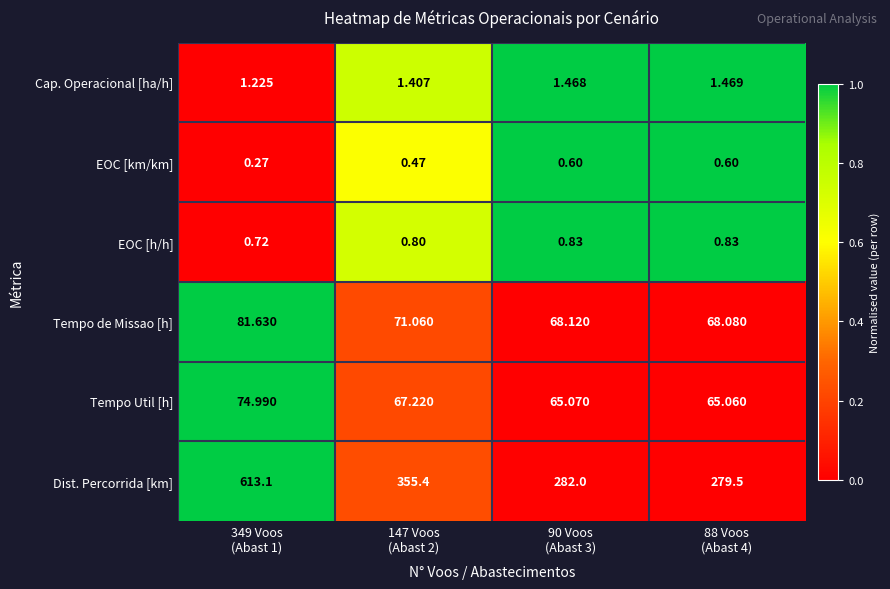

Which series has the widest spread of values?

Dist. Percorrida [km]